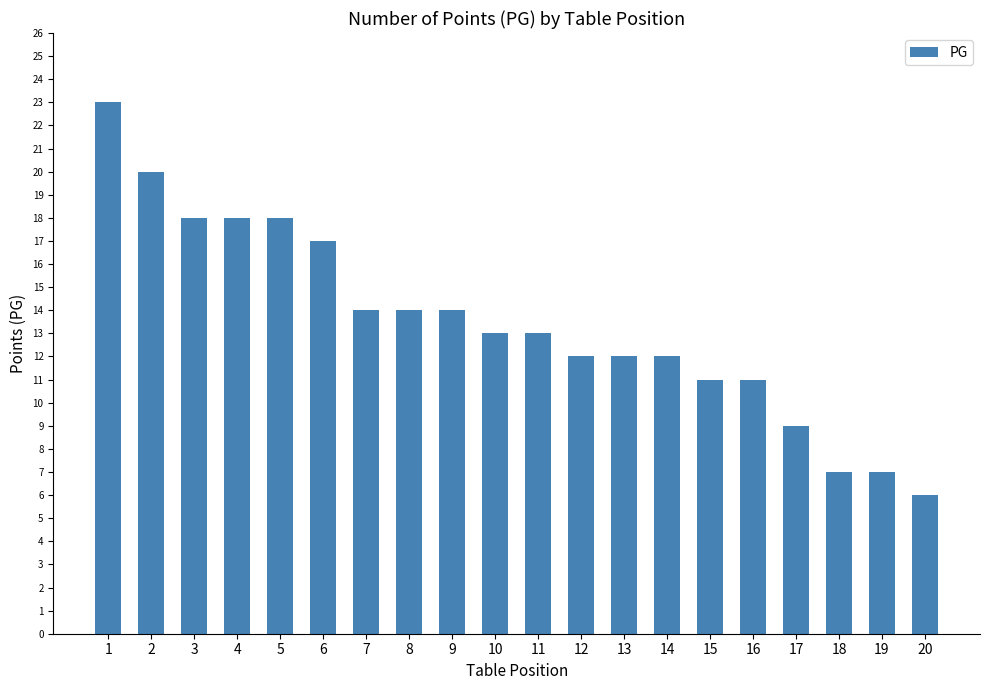

What is the value of the 5th bar from the left?

18